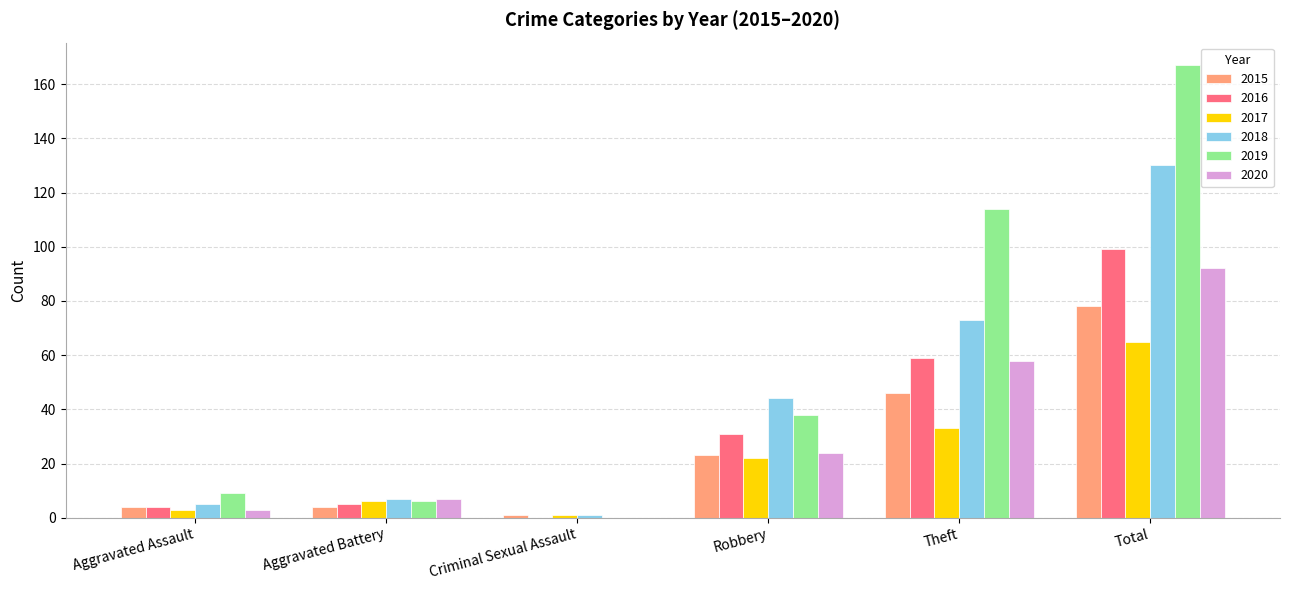

Is the value of 2016 at Aggravated Assault greater than the value of 2017 at Robbery?

No